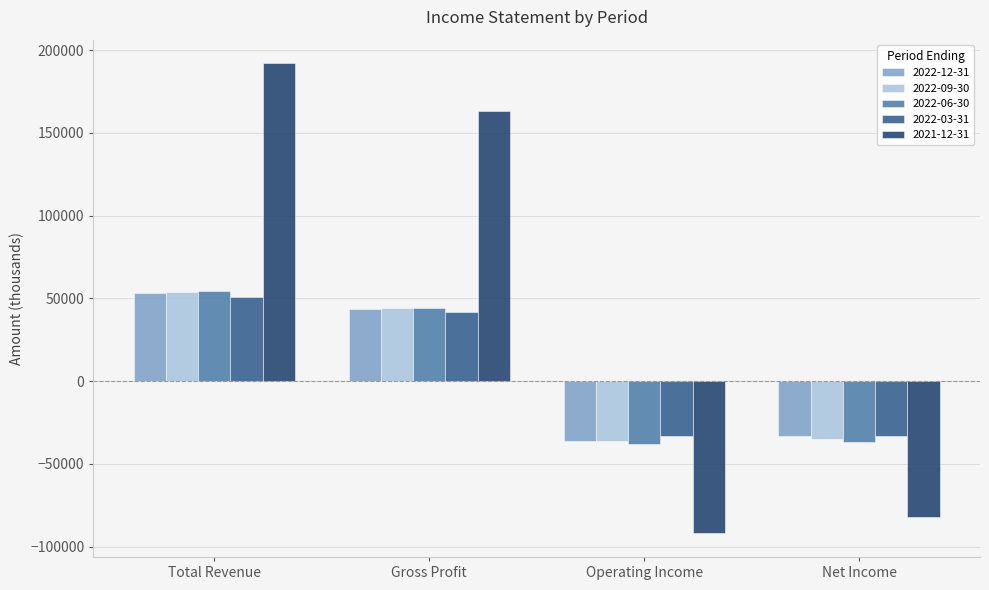

Read the 2022-06-30 value at Total Revenue, to the nearest 10.

54500